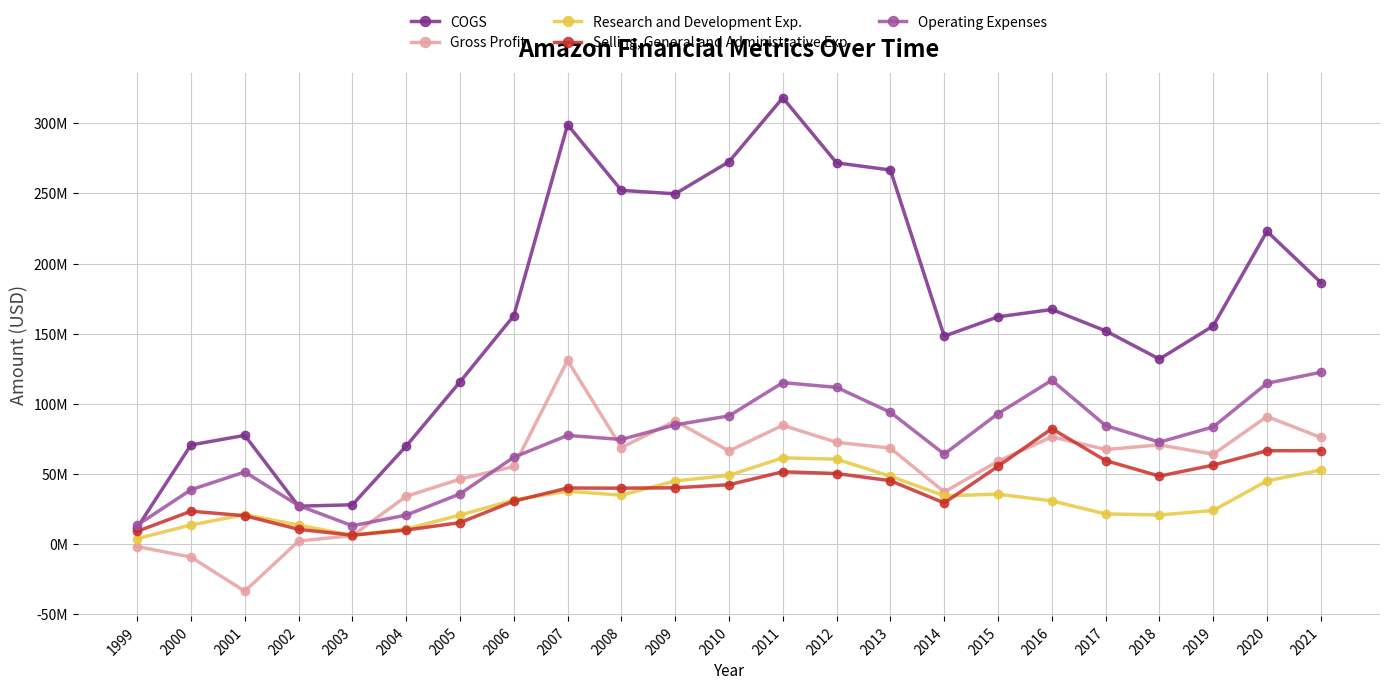

How many interior local valleys does the Gross Profit series have?

6